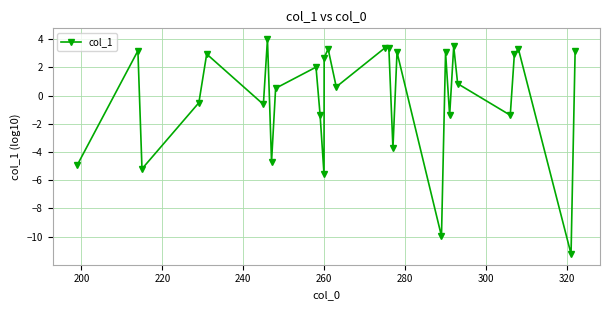

How many series are shown in this chart?

1